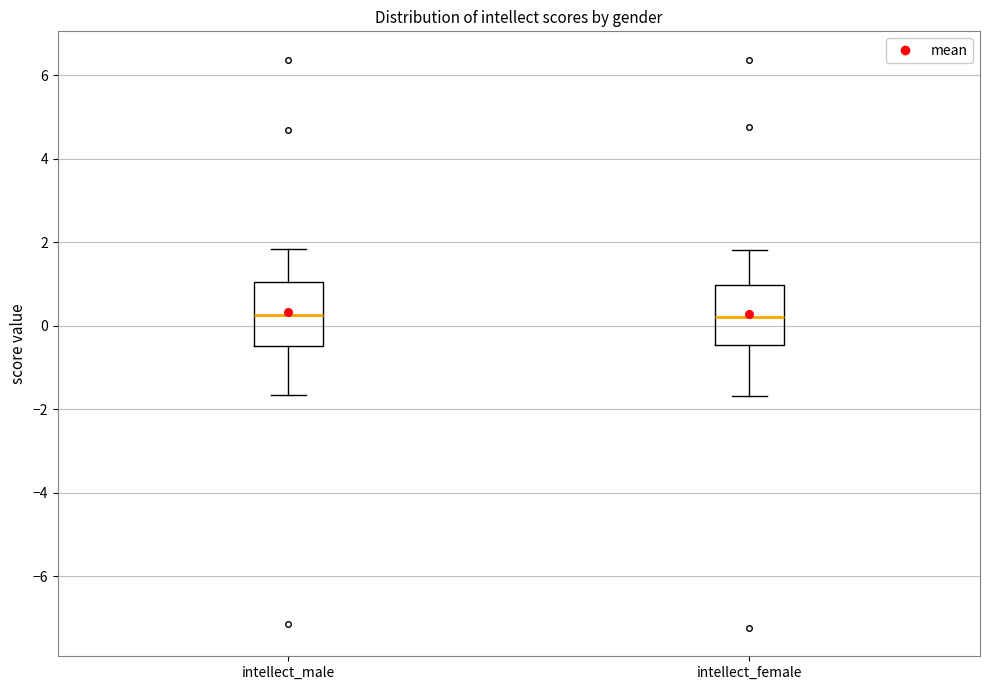

Where is the lower edge of the box for intellect_male on the y-axis? The values are not printed on the chart, so give them approximately, as read against the axis.

-0.4